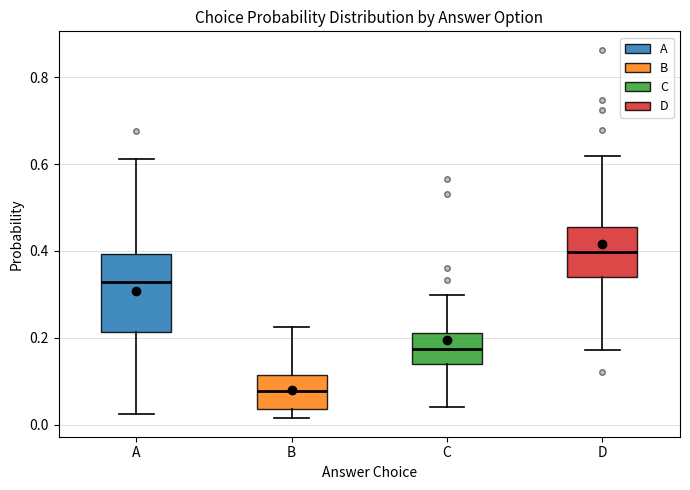

Reading left to right, read every box against the y-axis: the position of its median line, the range the box covers, and the ends of its whiskers. The values are not printed on the chart, so give them approximately, as read against the axis.

A: median 0.32, box 0.22 to 0.40, whiskers 0.02 to 0.62
B: median 0.08, box 0.04 to 0.12, whiskers 0.02 to 0.22
C: median 0.18, box 0.14 to 0.22, whiskers 0.04 to 0.30
D: median 0.40, box 0.34 to 0.46, whiskers 0.18 to 0.62